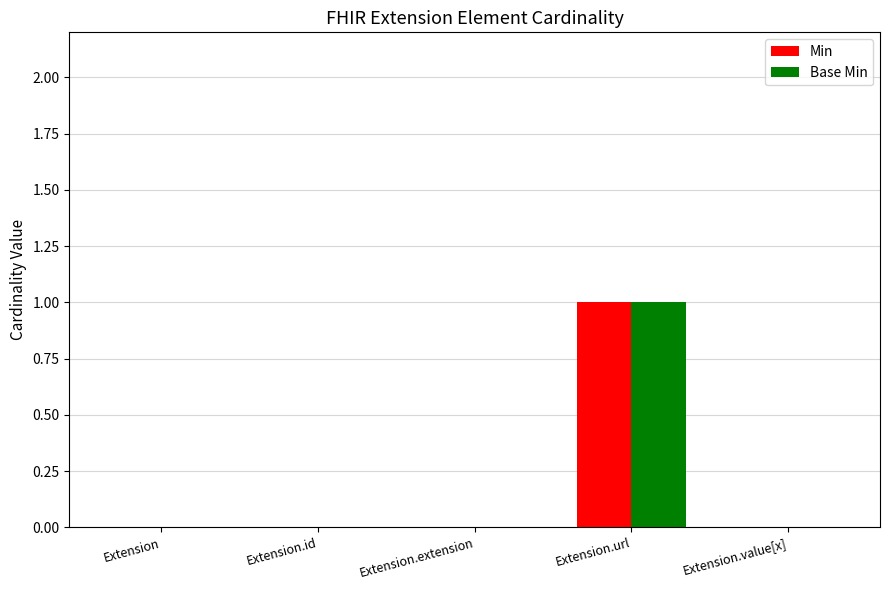

What is the sum of all Min values?

1